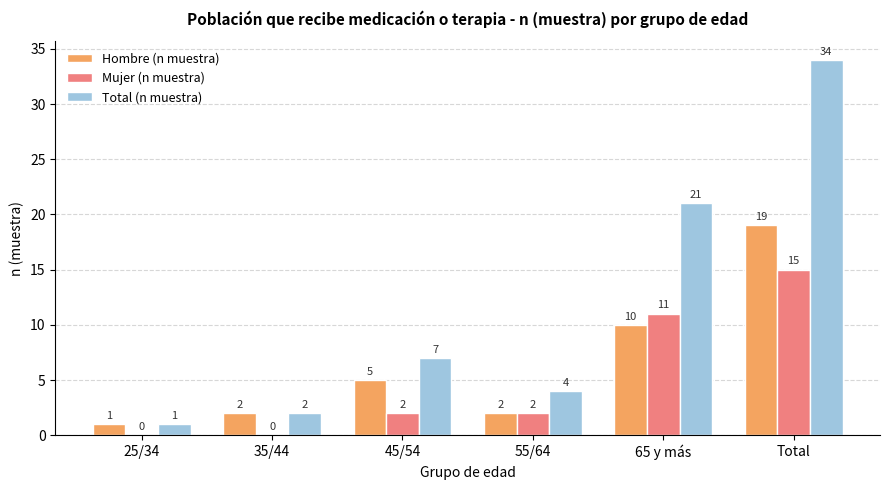

How many distinct data groups are displayed?

3